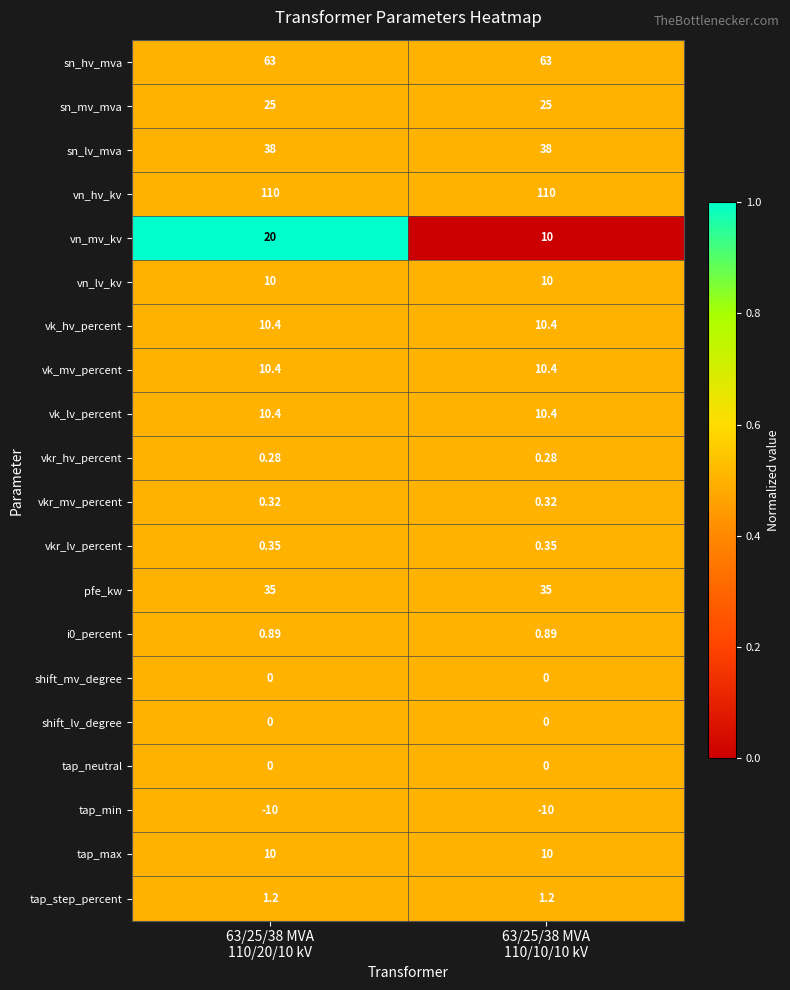

Which series has the largest total across all categories?

vn_hv_kv